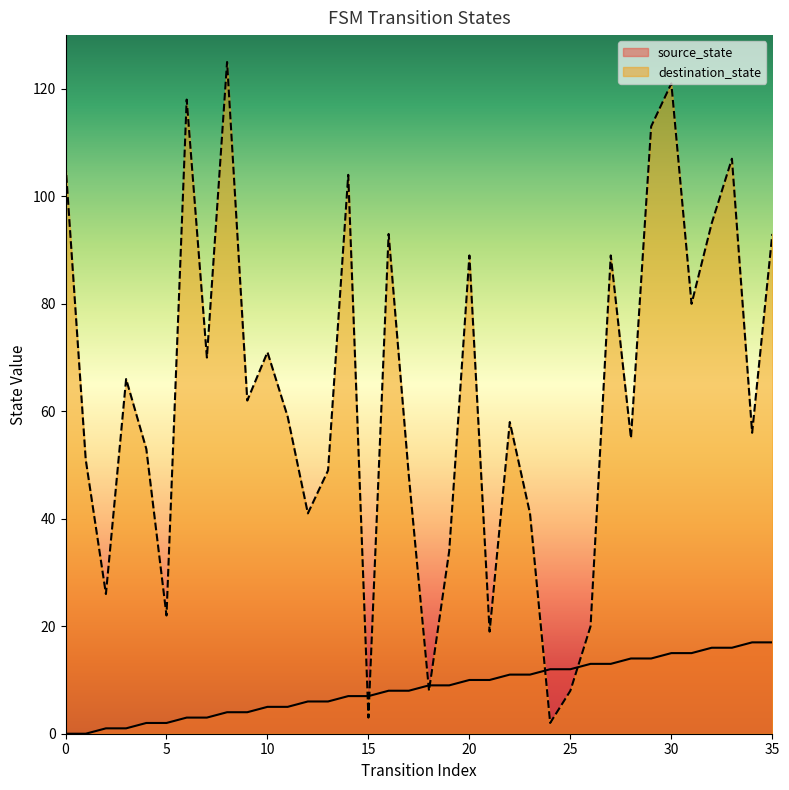

Where is source_state nearest to the value 8?

16